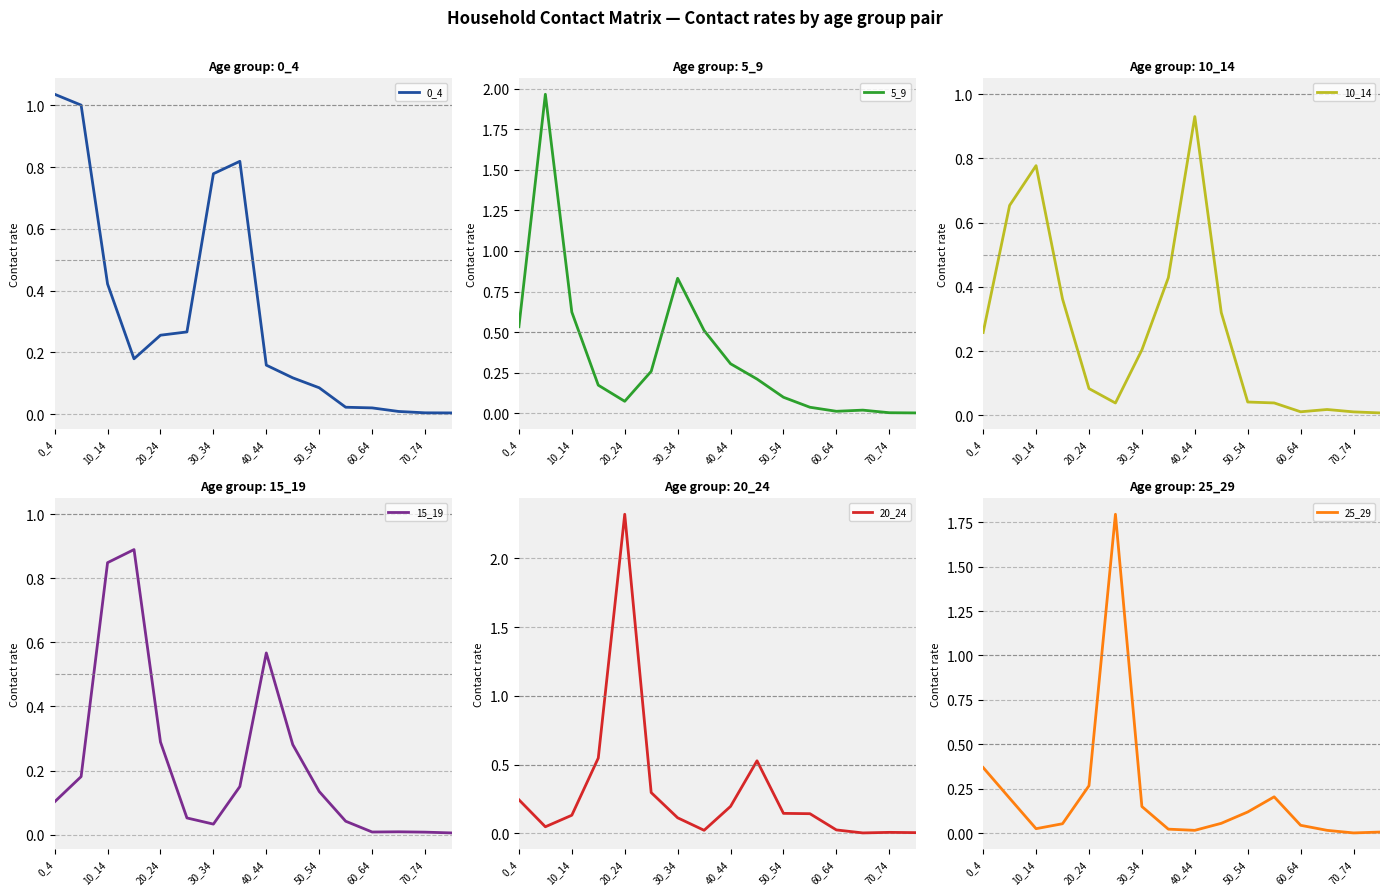

True or false: 25_29 has a value of 0.0 at 70_74.

True